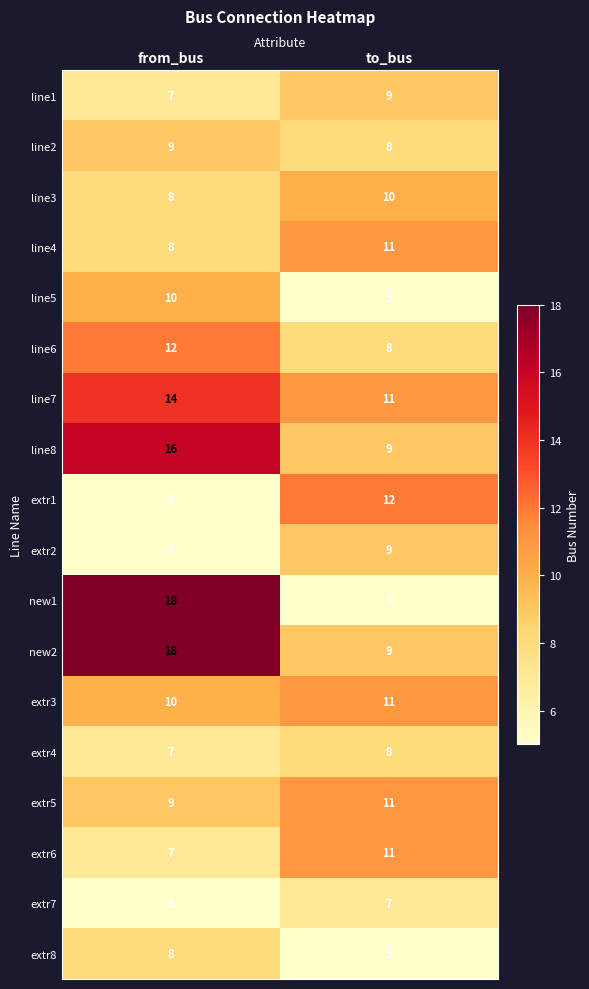

How many series are shown in this chart?

18